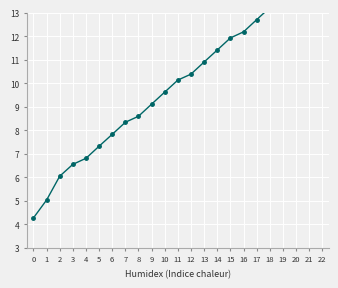

What is the sum of all values?

229.5